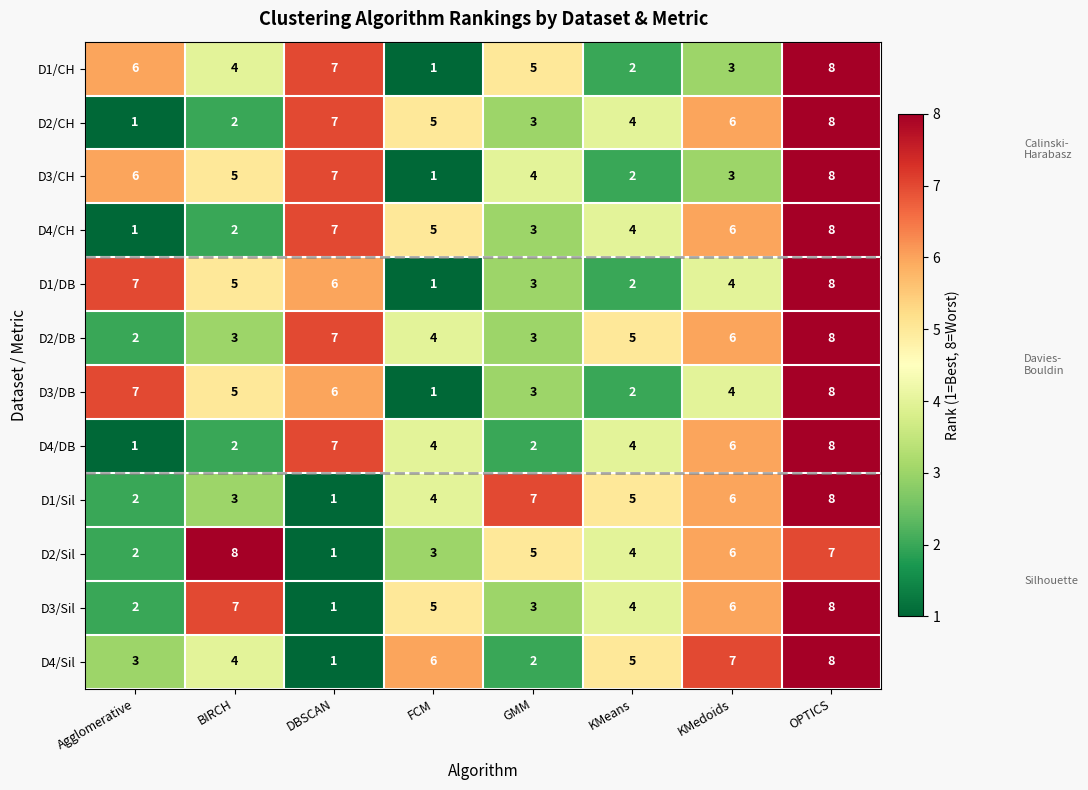

At which label does D1/Sil reach its peak?

OPTICS